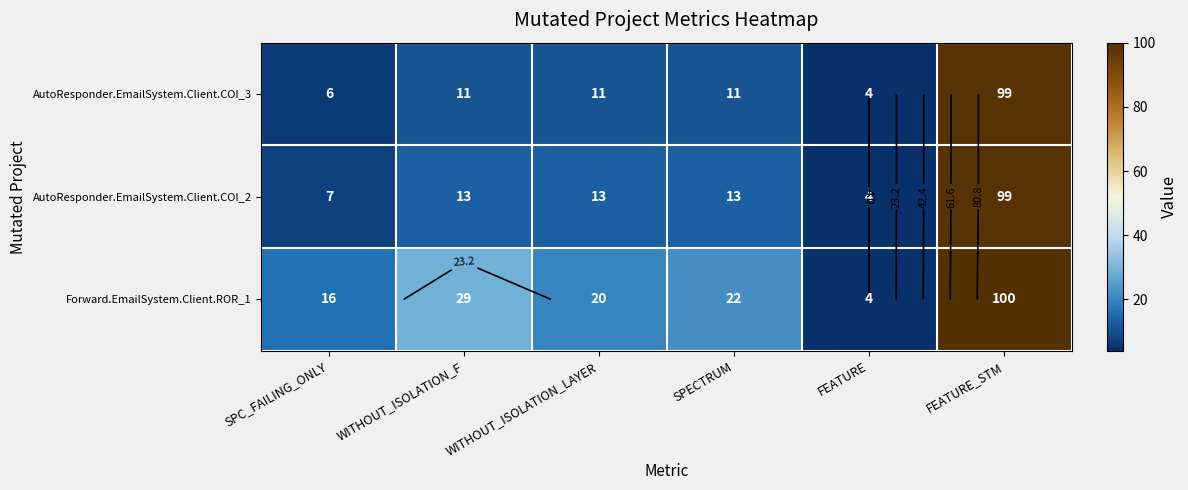

Which series has the widest spread of values?

Forward.EmailSystem.Client.ROR_1